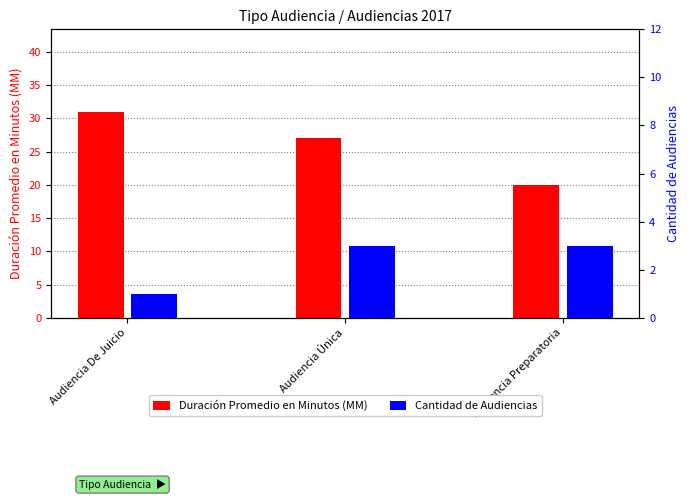

What is the sum of the Cantidad de Audiencias values at Audiencia Única and Audiencia De Juicio?

4